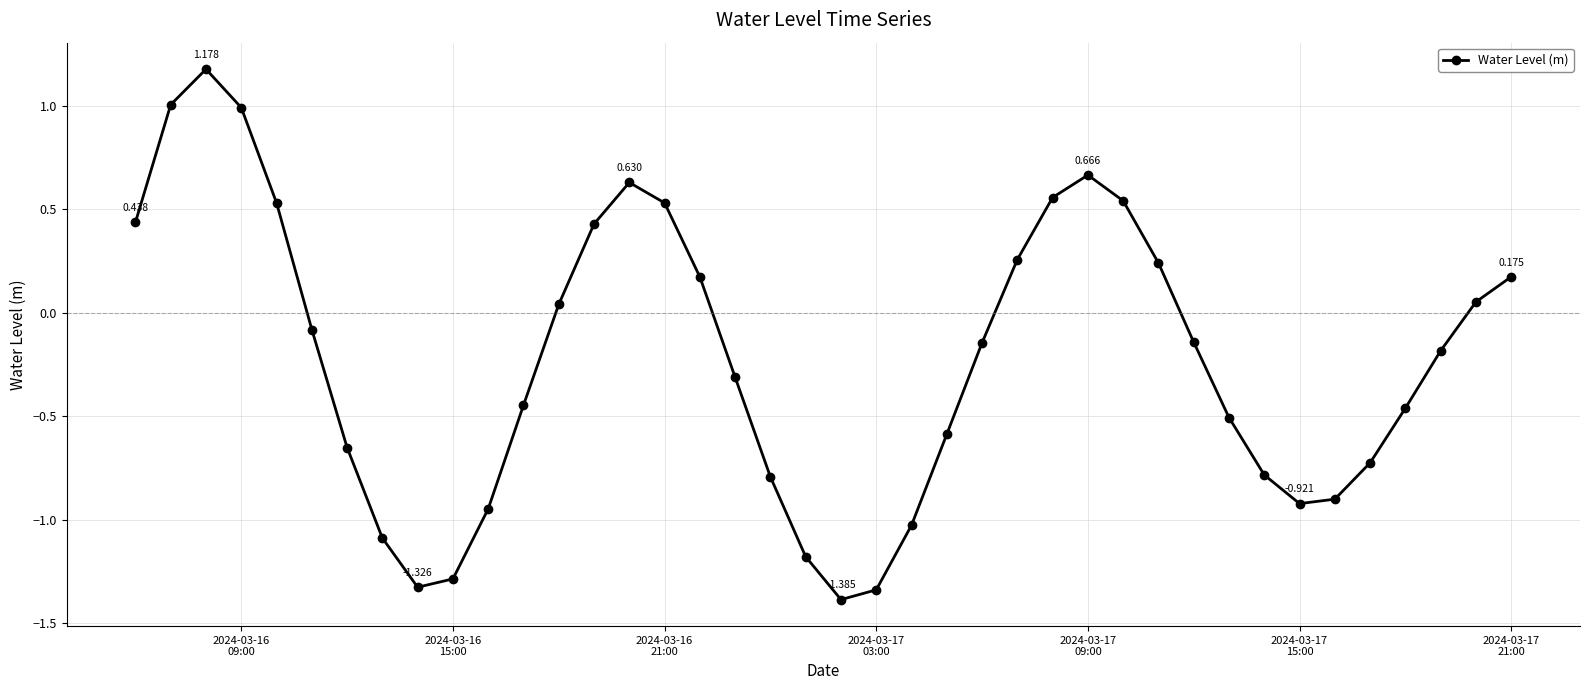

What is the smallest value displayed?

-1.4